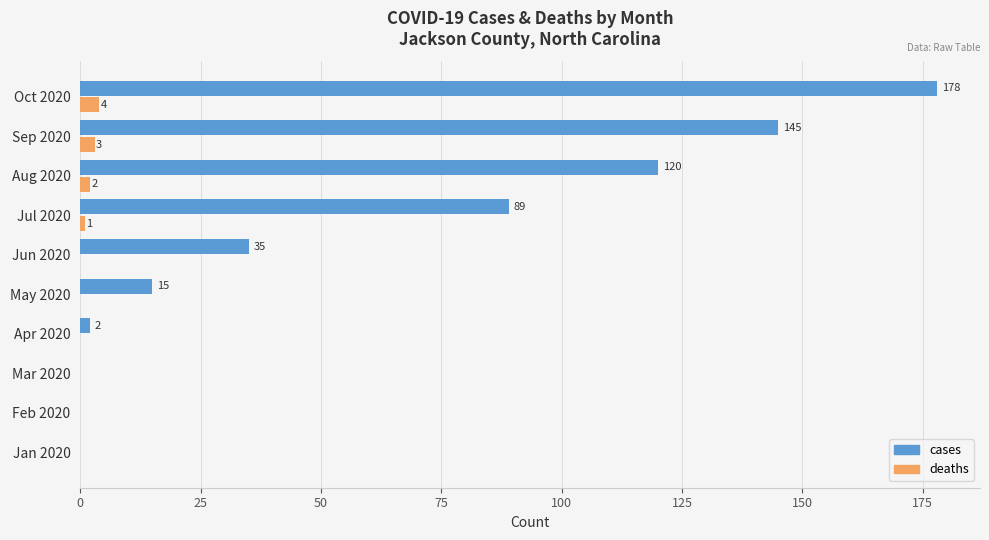

At which category is the sum across all series the highest?

Oct 2020